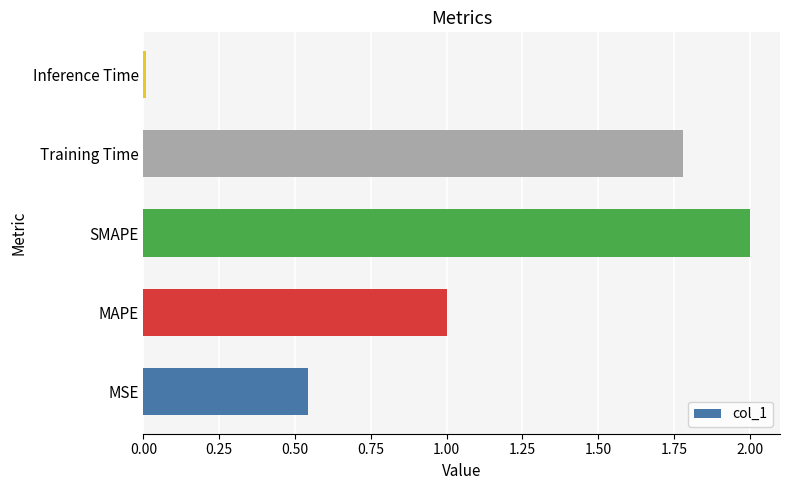

What is the difference between the maximum and minimum values?

2.0